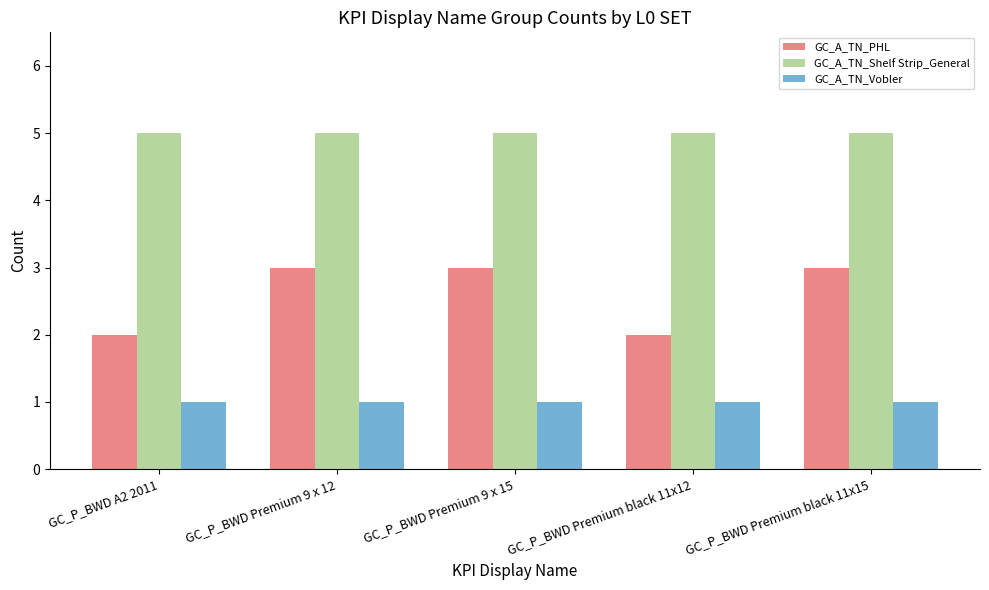

What is the maximum value for GC_A_TN_Shelf Strip_General?

5